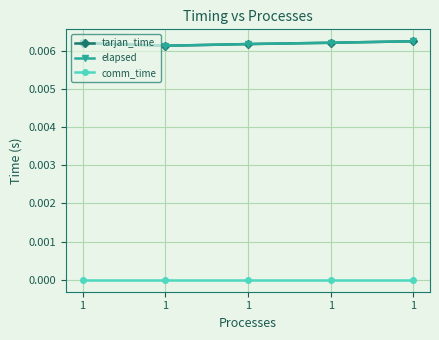

The comm_time series shows 0.0 at 1. True or false?

True